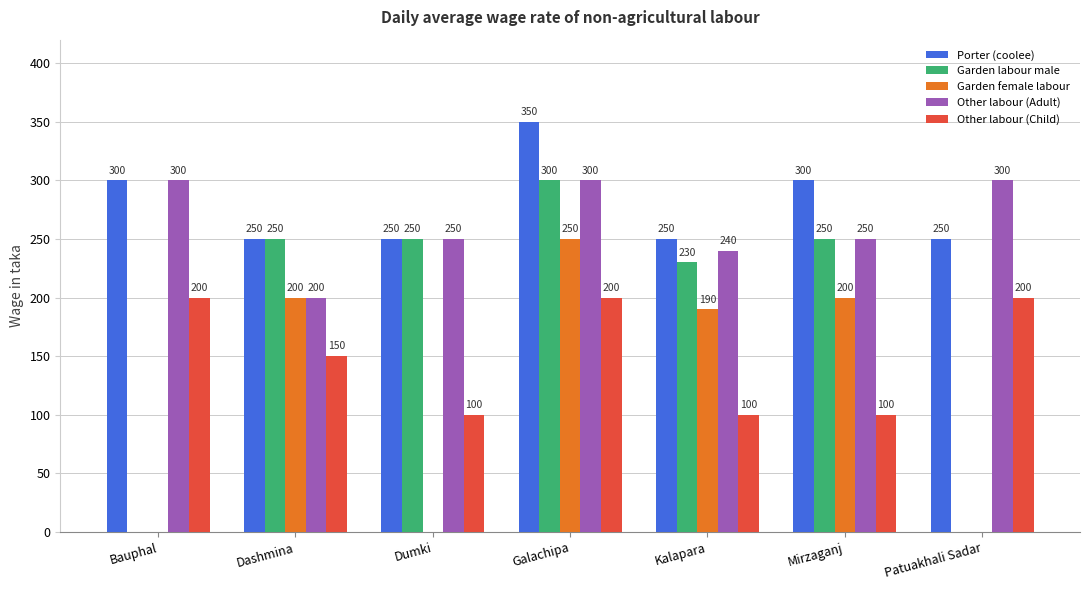

Which series changed the most between Kalapara and Patuakhali Sadar?

Garden labour male